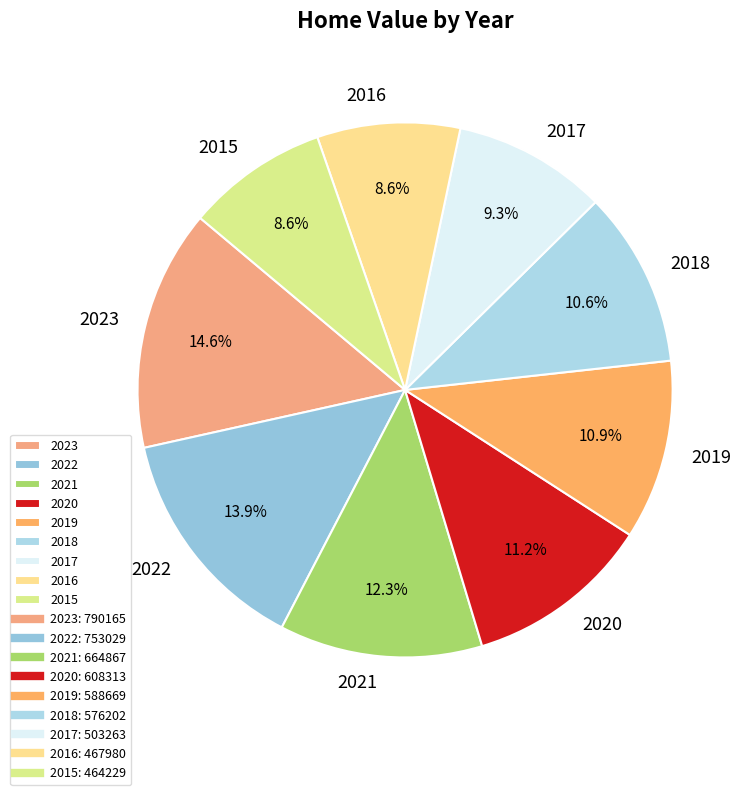

To the nearest percent, what percentage of the pie is 2022?

14%